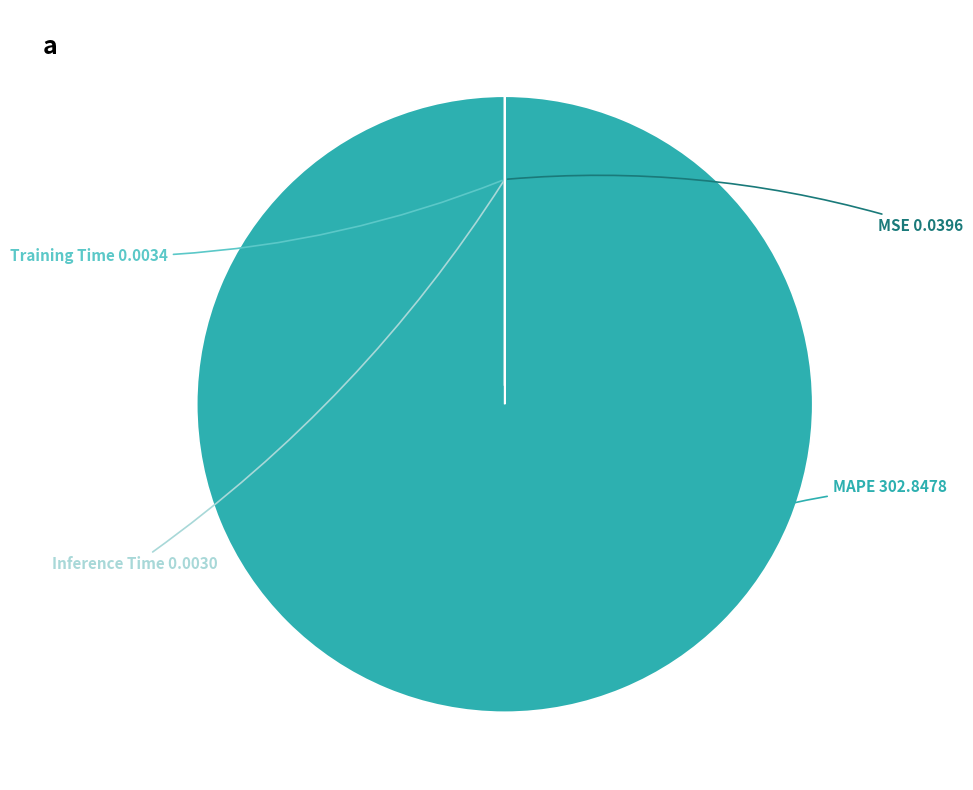

Does any single category account for the majority?

Yes